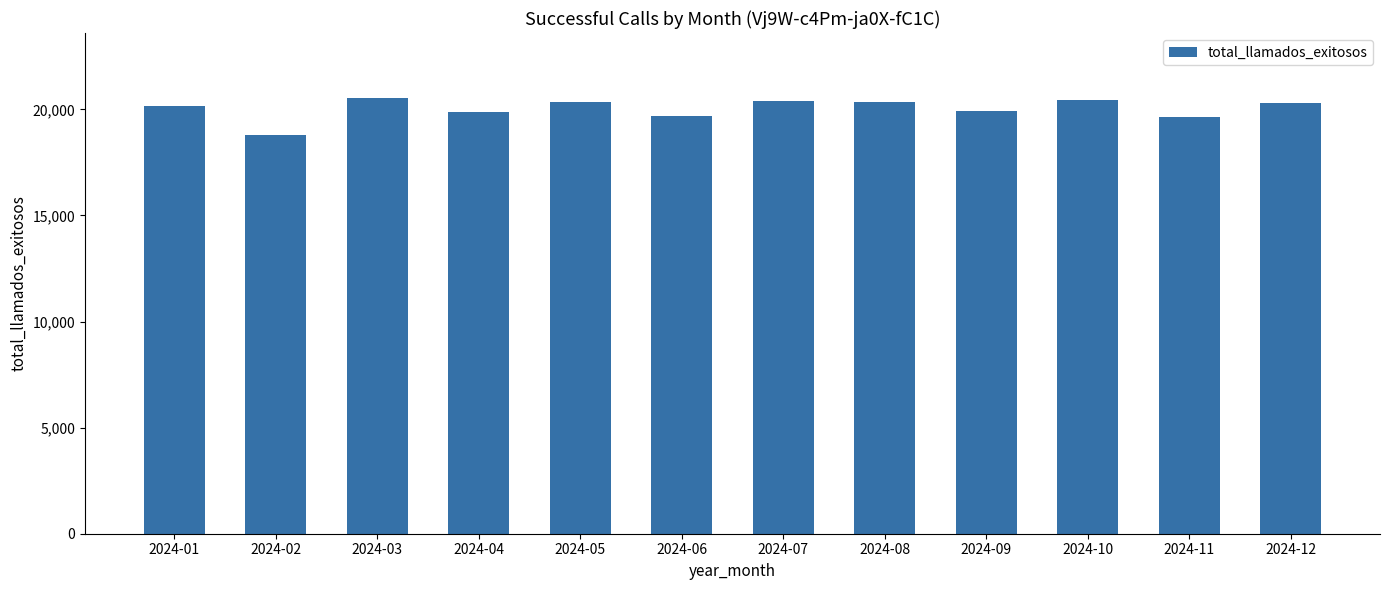

What value does the data have at 2024-09, to the nearest 100?

19900